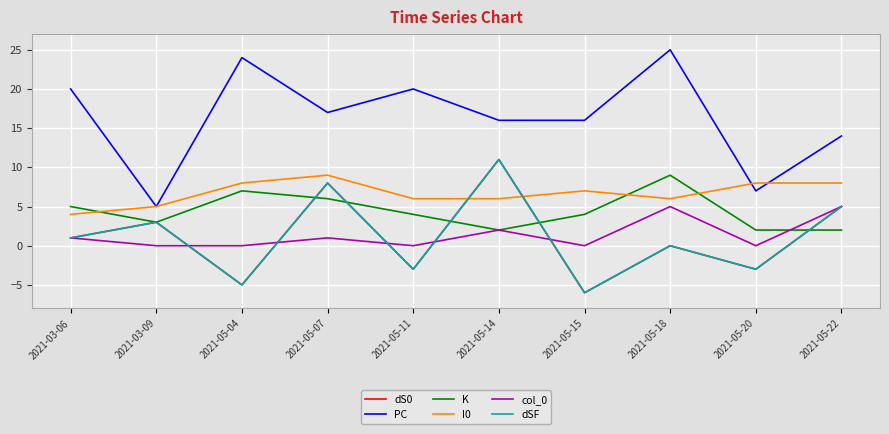

What is the total value across all series at 2021-03-09?

19